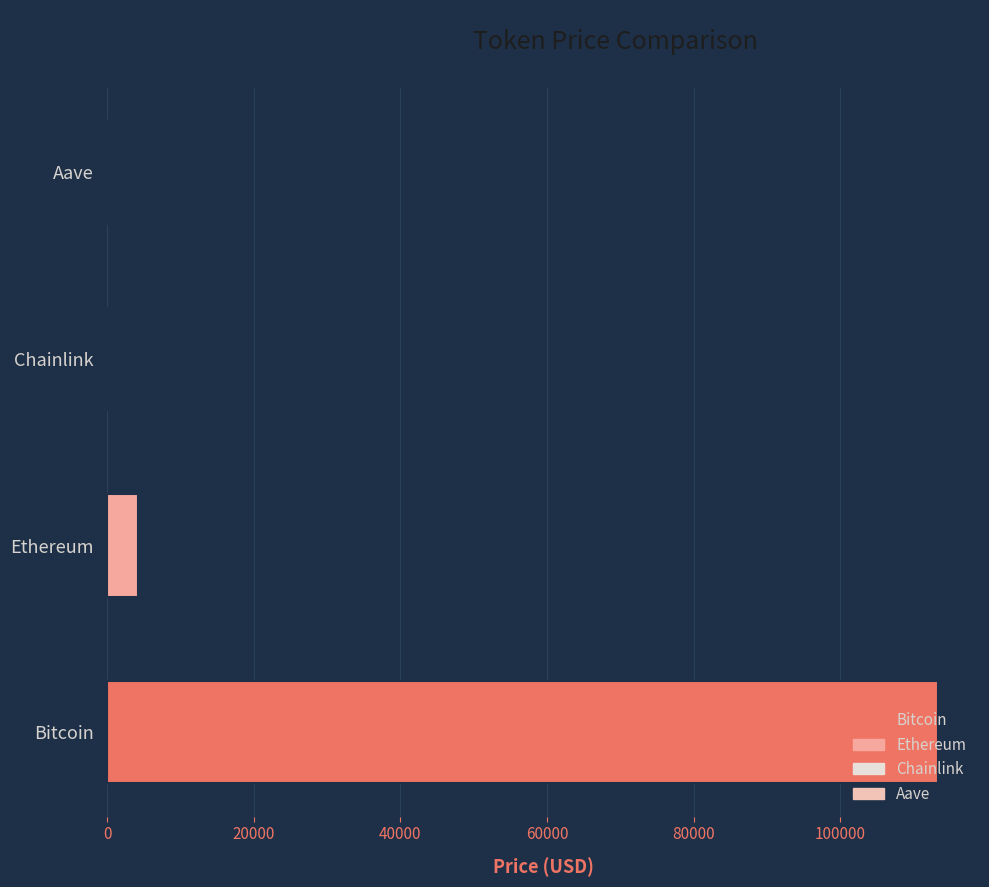

What is the sum of all values?

117895.5